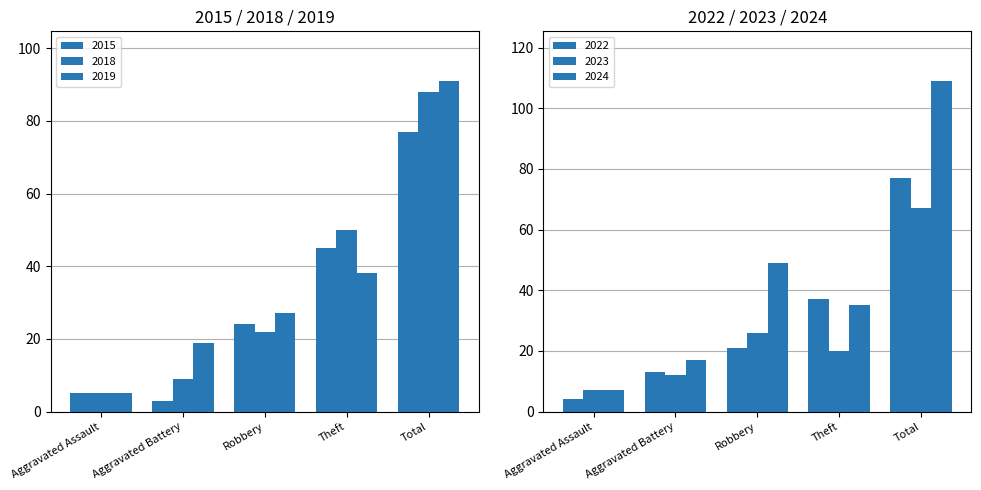

True or false: 2015 has a value of 2 at Aggravated Assault.

False